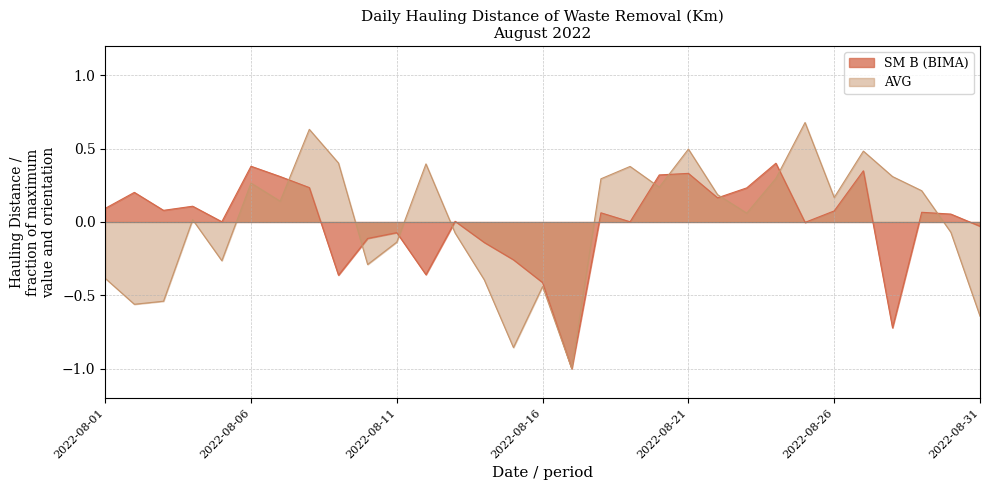

Which category has the lowest value in the SM B (BIMA) series?

2022-08-17